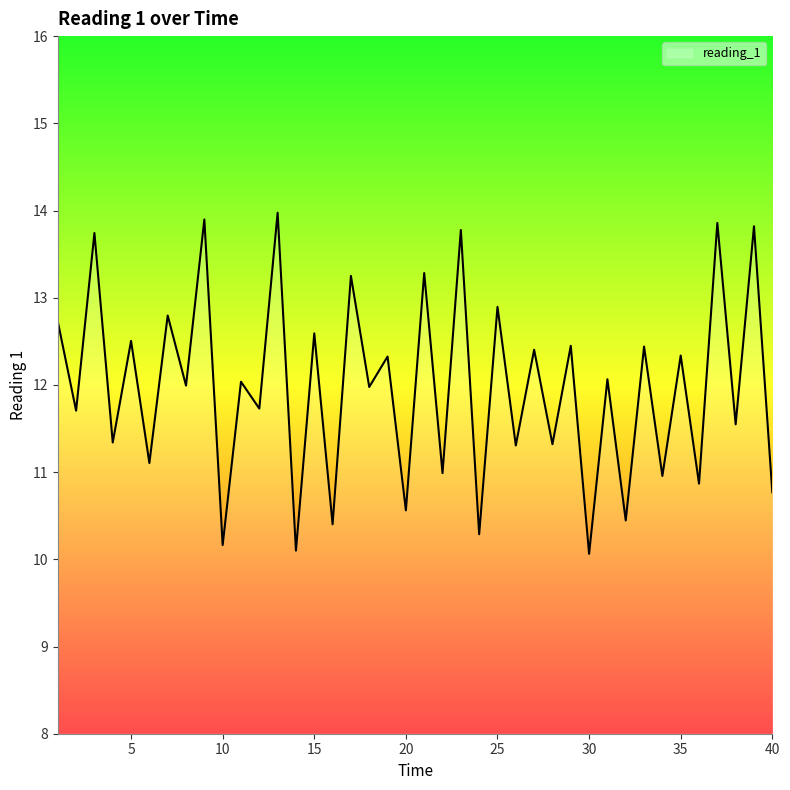

Does the chart have visible grid lines?

No